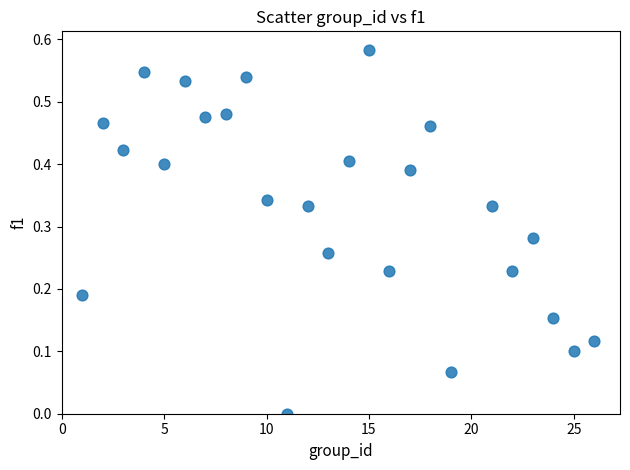

What is the range of X values (max minus min)?

25.0